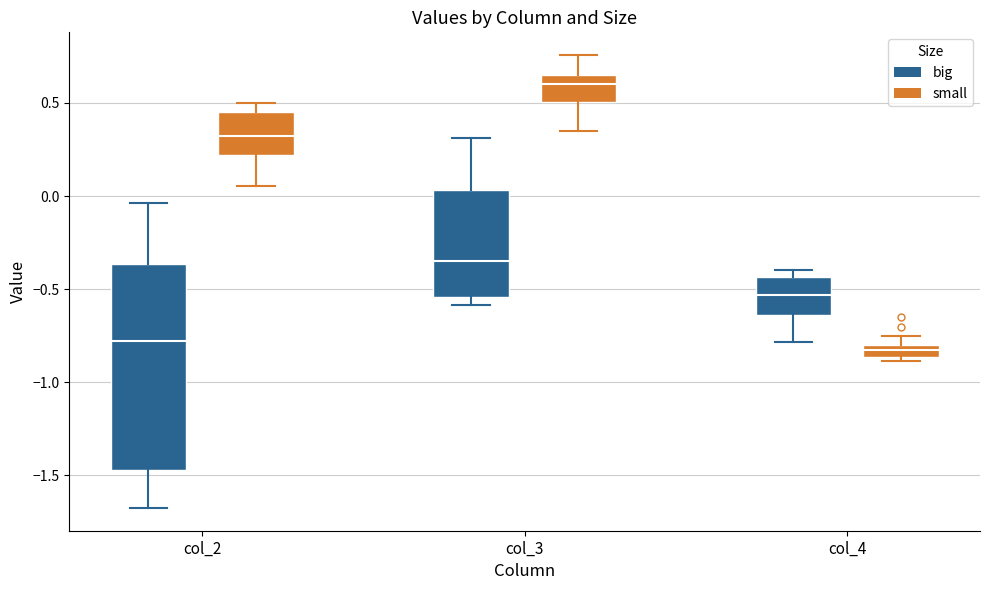

Where is the lower edge of the box for col_2 (big) on the y-axis? The values are not printed on the chart, so give them approximately, as read against the axis.

-1.45